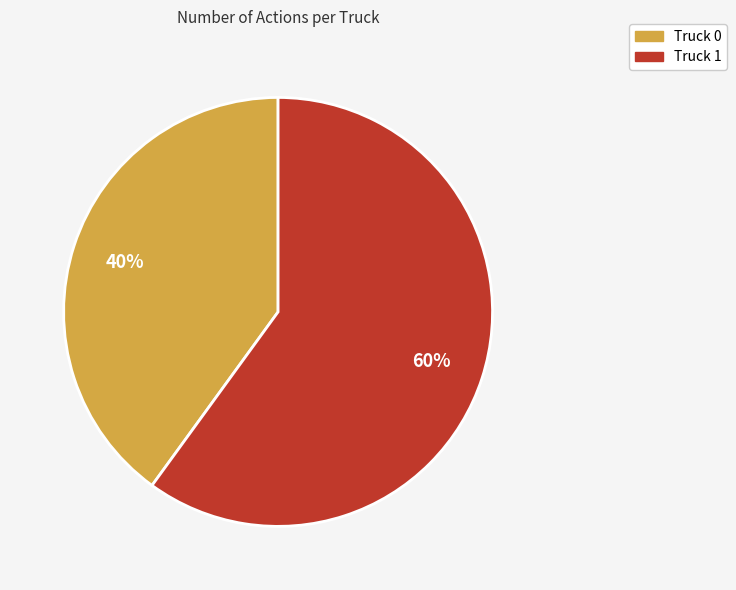

What is the majority slice?

Truck 1